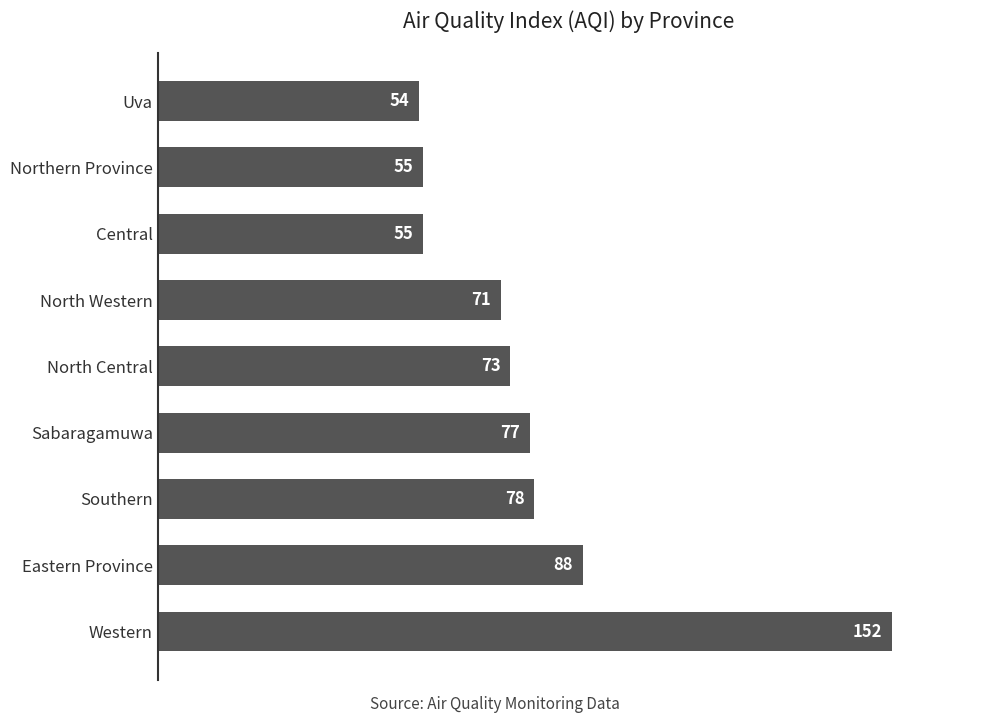

True or false: the data shows 78 at Southern.

True